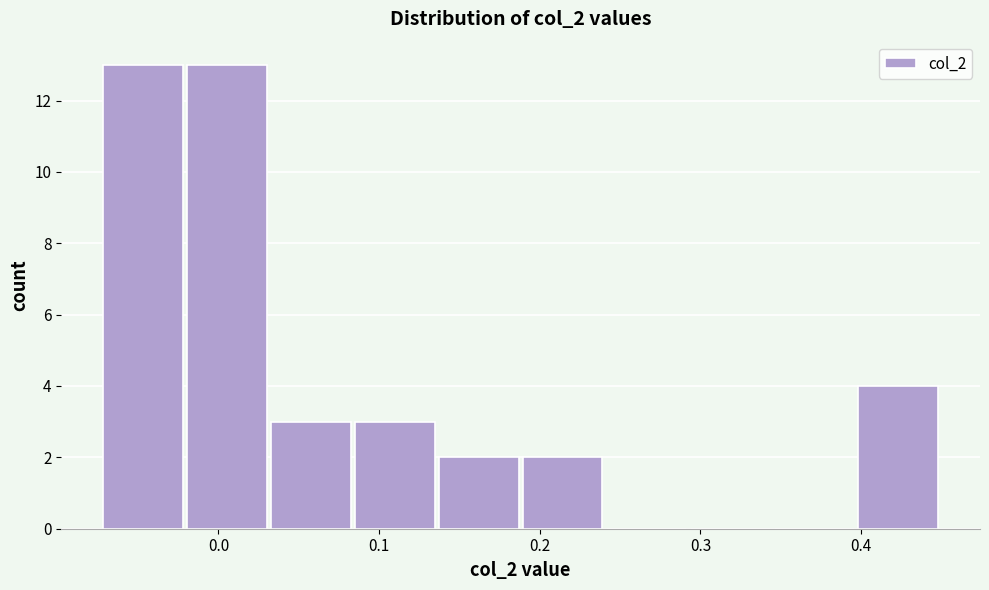

Reading left to right, list every bar in this chart as the range it spans on the x-axis followed by its height. Neither the bar edges nor the heights are printed on the chart, so give them approximately, as read against the axes.

-0.07 to -0.02: 13
-0.02 to 0.03: 13
0.03 to 0.08: 3
0.08 to 0.14: 3
0.14 to 0.19: 2
0.19 to 0.24: 2
0.24 to 0.29: 0
0.29 to 0.35: 0
0.35 to 0.40: 0
0.40 to 0.45: 4